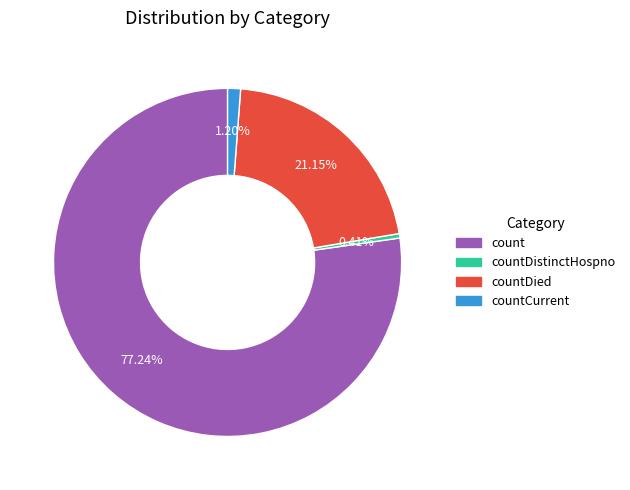

Do countDistinctHospno and countCurrent together represent more than half of the pie?

No